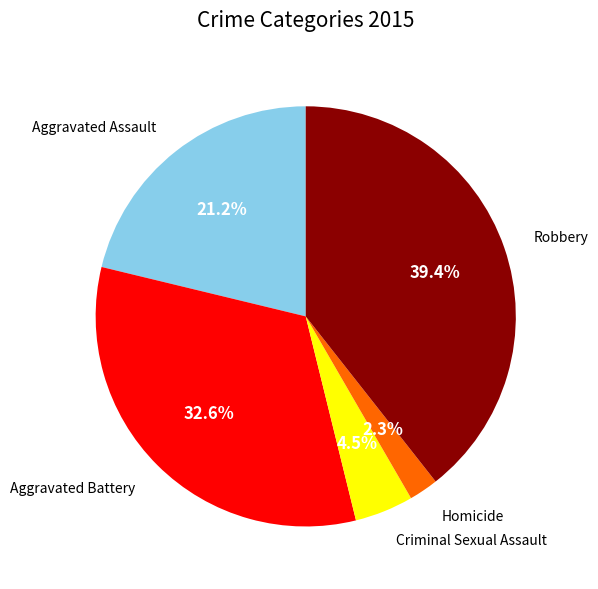

Does any single category account for the majority?

No